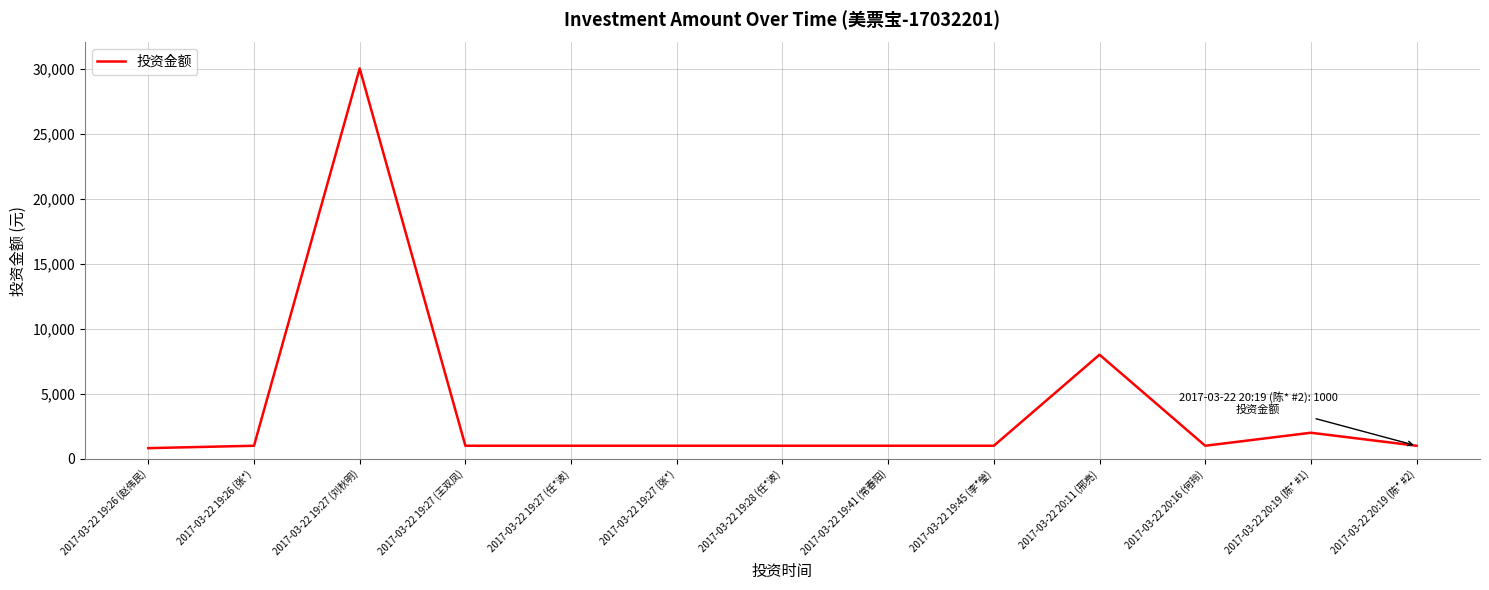

True or false: the data has more than 2 interior local peaks.

True